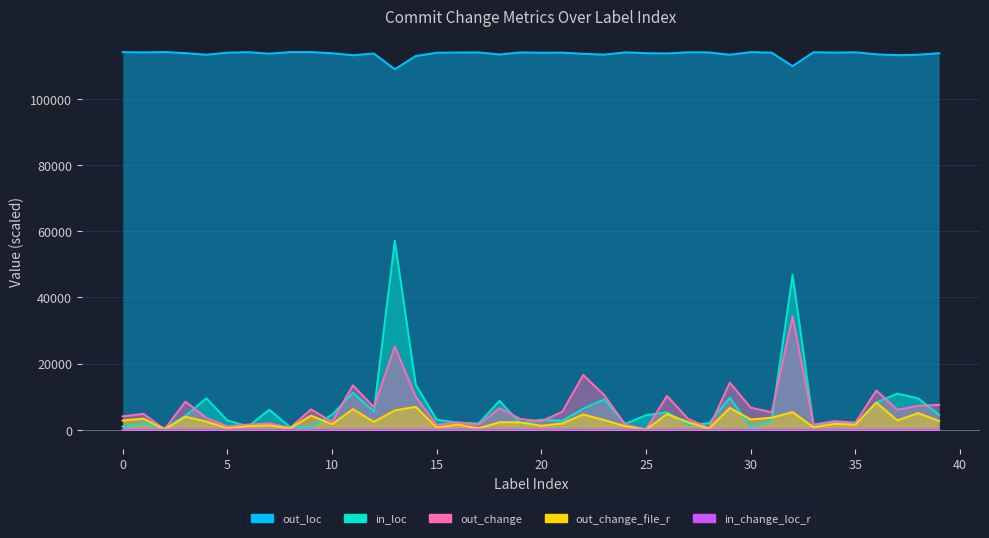

How many interior local peaks does the in_loc series have?

13